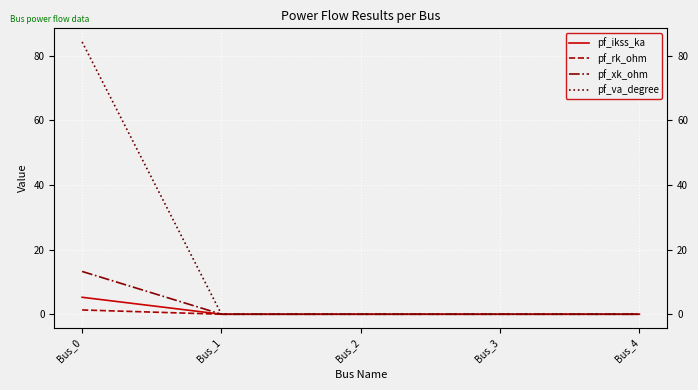

True or false: pf_rk_ohm and pf_xk_ohm intersect in this chart.

False